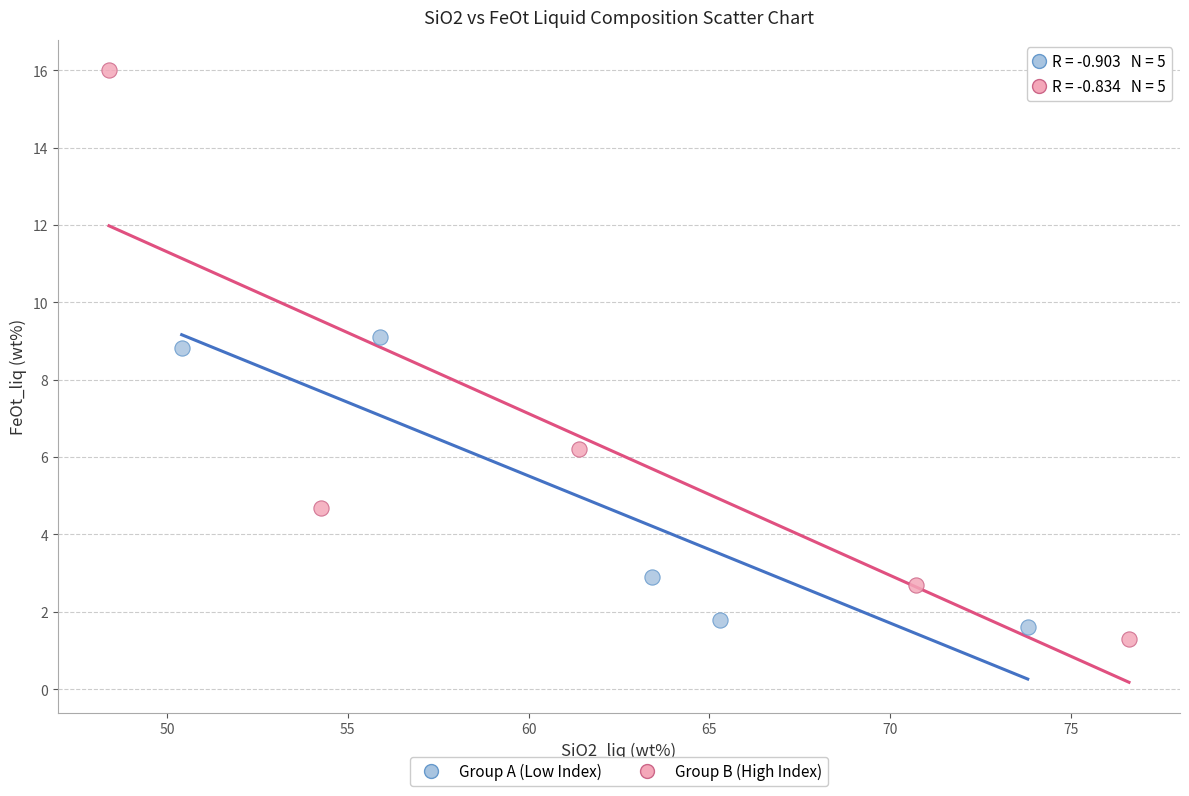

Which series has the widest spread of Y values?

Group B (High Index)